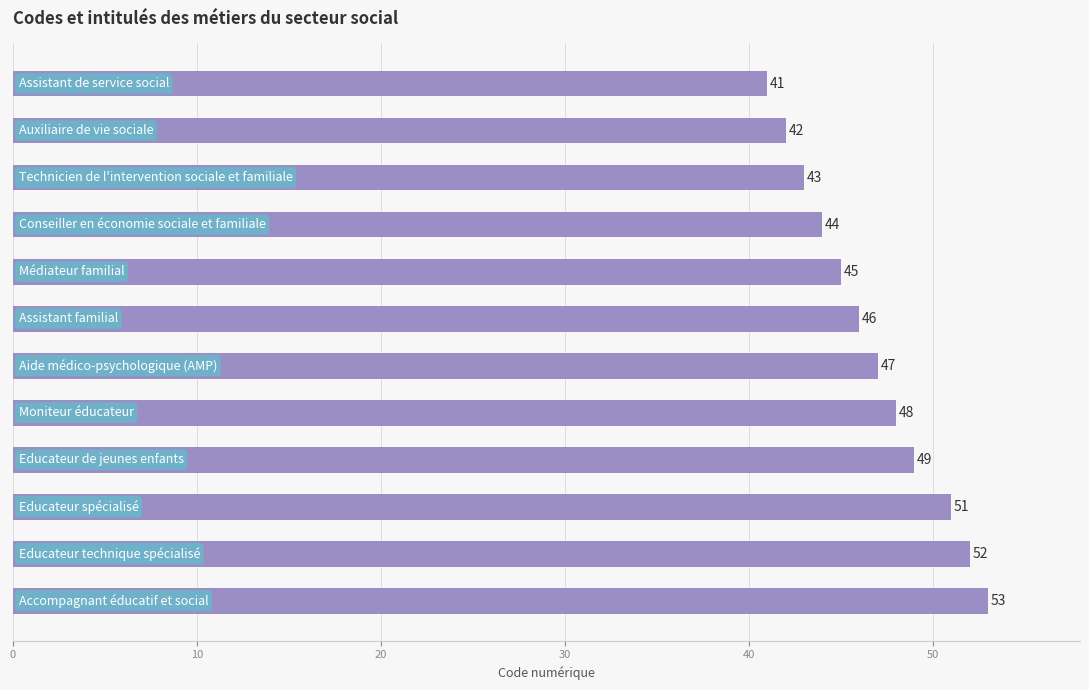

How many distinct data groups are displayed?

1